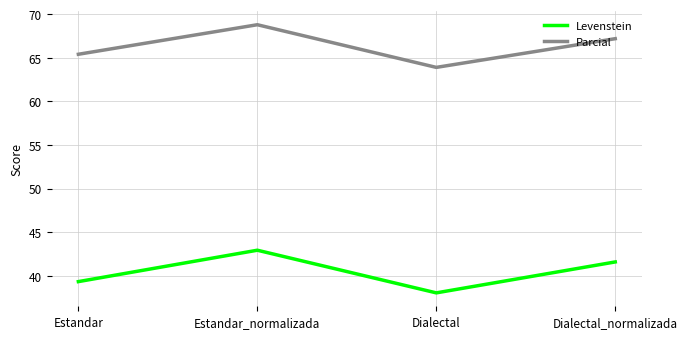

Does the chart have visible grid lines?

Yes